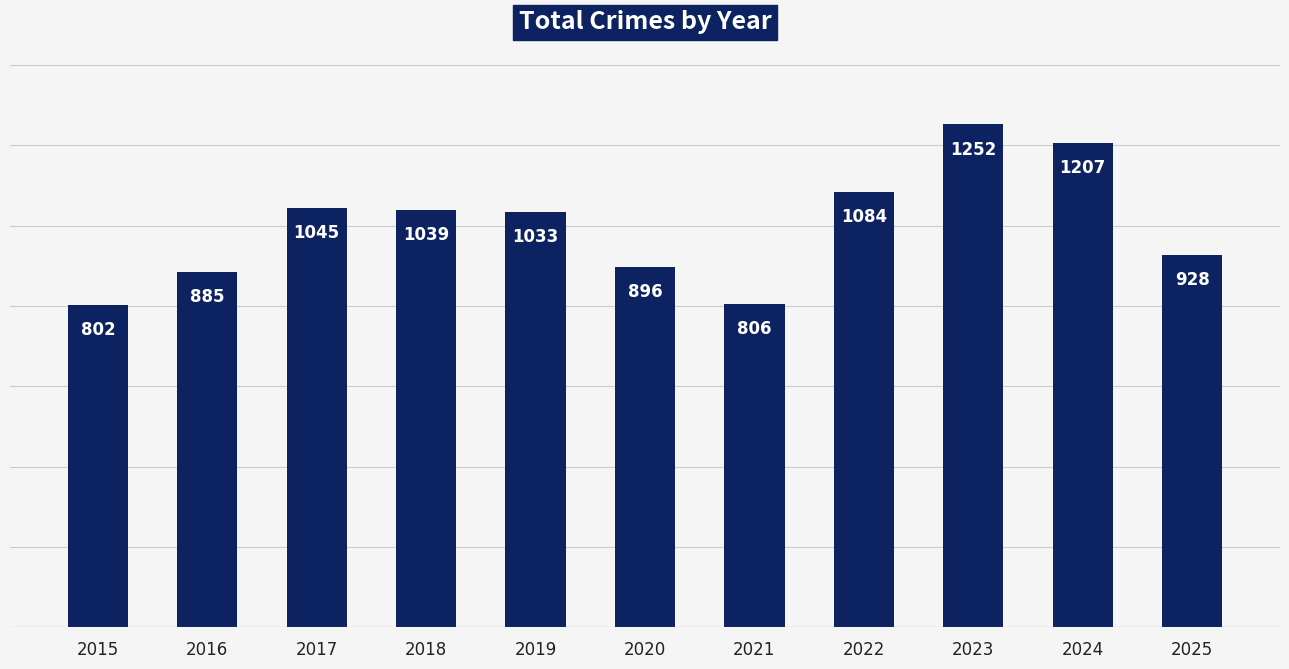

What is the change in value from 2021 to 2024?

+401